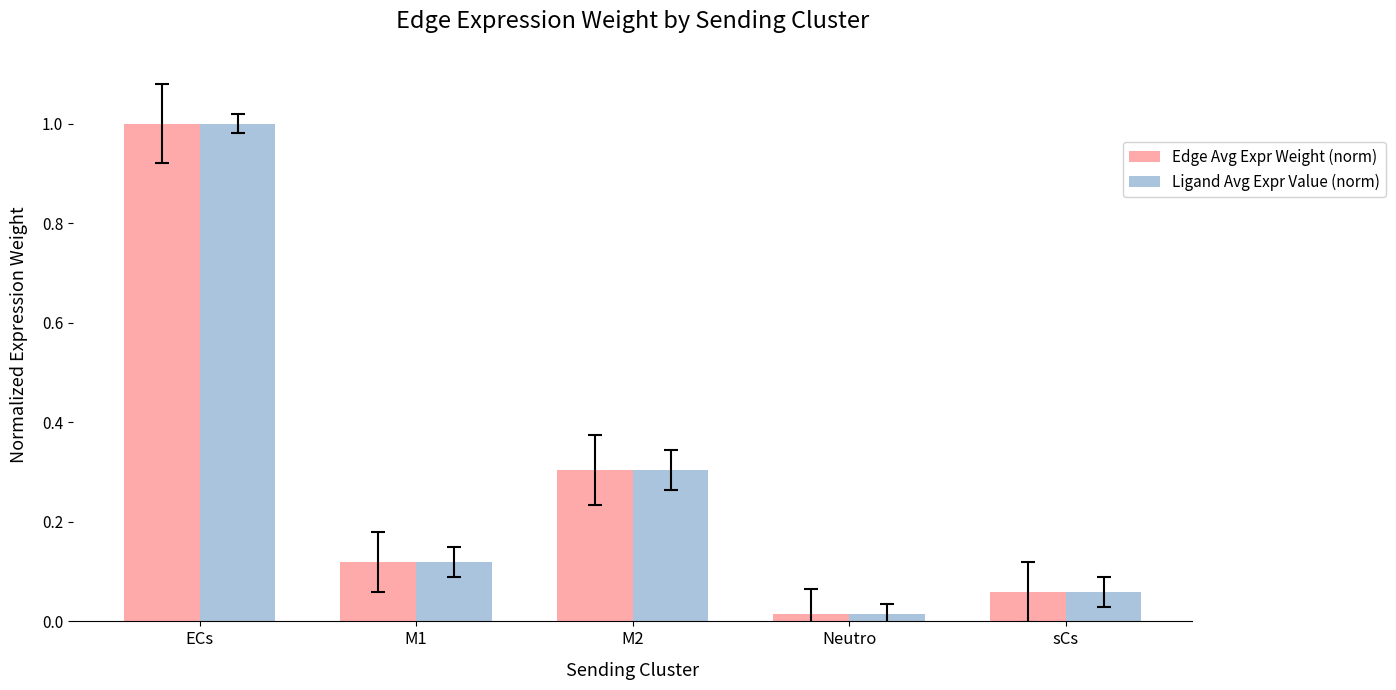

What is the total value across all series at M1?

0.2